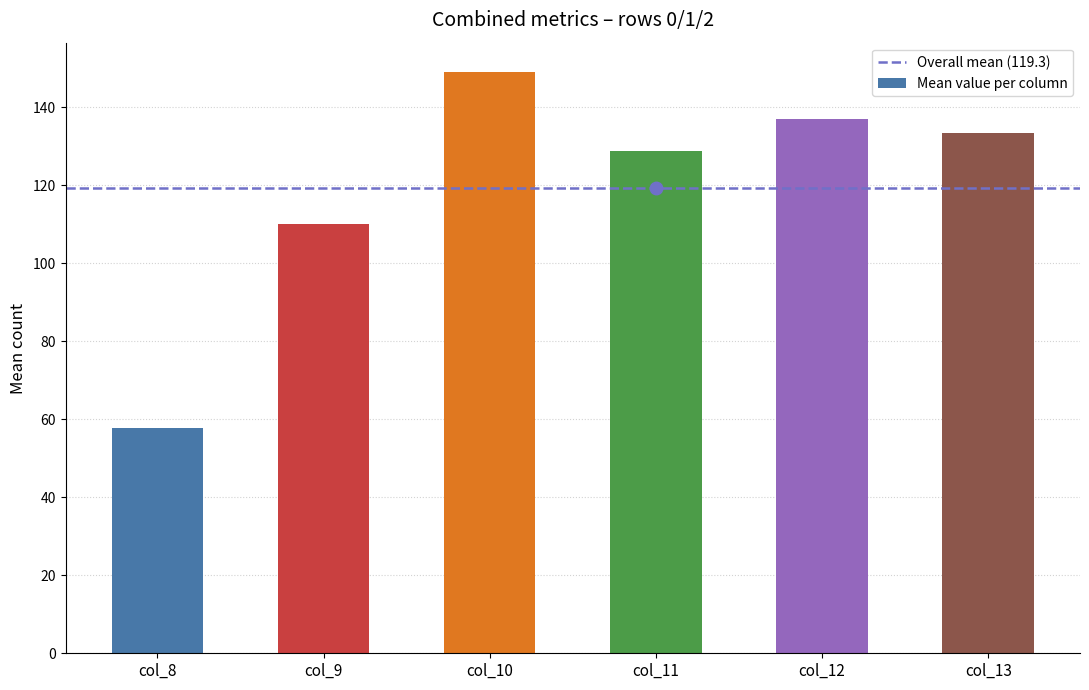

At which category does the chart reach its peak across all series?

col_10